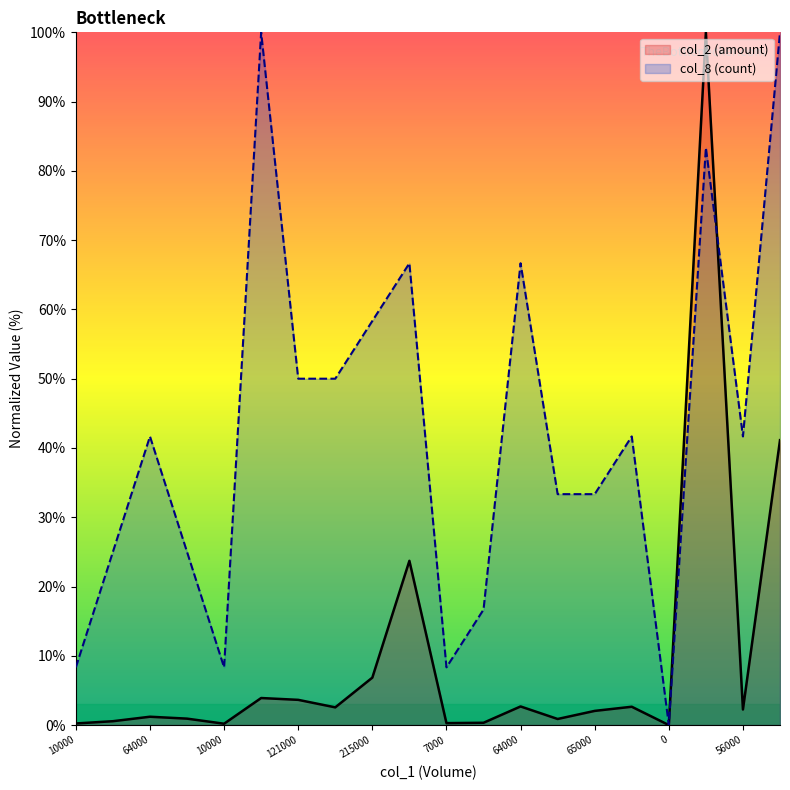

Rank the categories by col_8 value from highest to lowest.

162000, 971000, 3010000, 642000, 64000, 215000, 121000, 90000, 64000, 79000, 56000, 25000, 65000, 25000, 49000, 9000, 10000, 10000, 7000, 0